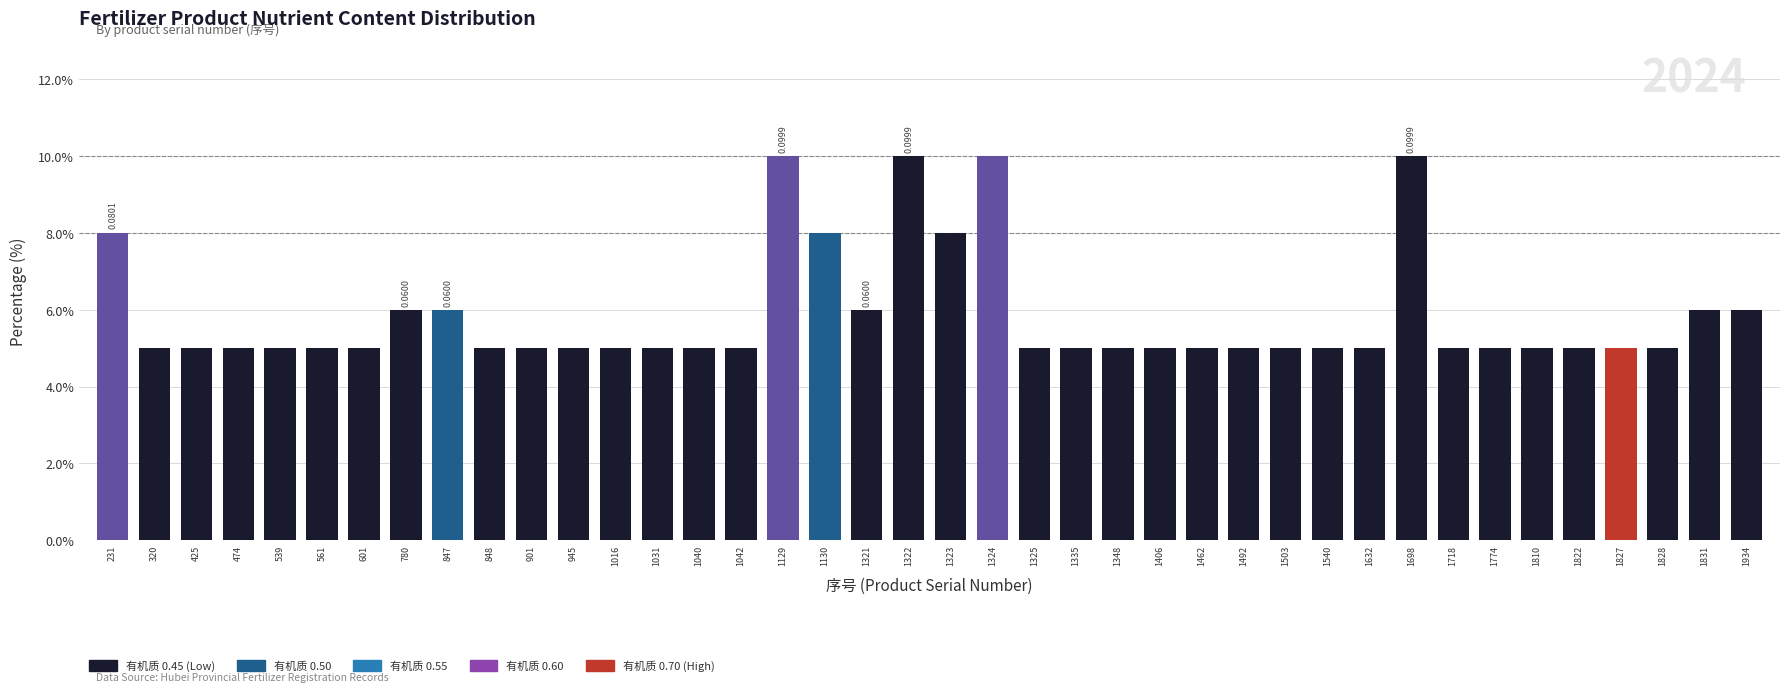

Reading left to right, extract all data points from this chart.

231=0.1	320=0.1	425=0.1	474=0.1	539=0.1	561=0.1	601=0.1	780=0.1	847=0.1	848=0.1	901=0.1	945=0.1	1016=0.1	1031=0.1	1040=0.1	1042=0.1	1129=0.1	1130=0.1	1321=0.1	1322=0.1	1323=0.1	1324=0.1	1325=0.1	1335=0.1	1348=0.1	1406=0.1	1462=0.1	1492=0.1	1503=0.1	1540=0.1	1632=0.1	1698=0.1	1718=0.1	1774=0.1	1810=0.1	1822=0.1	1827=0.1	1828=0.1	1831=0.1	1934=0.1